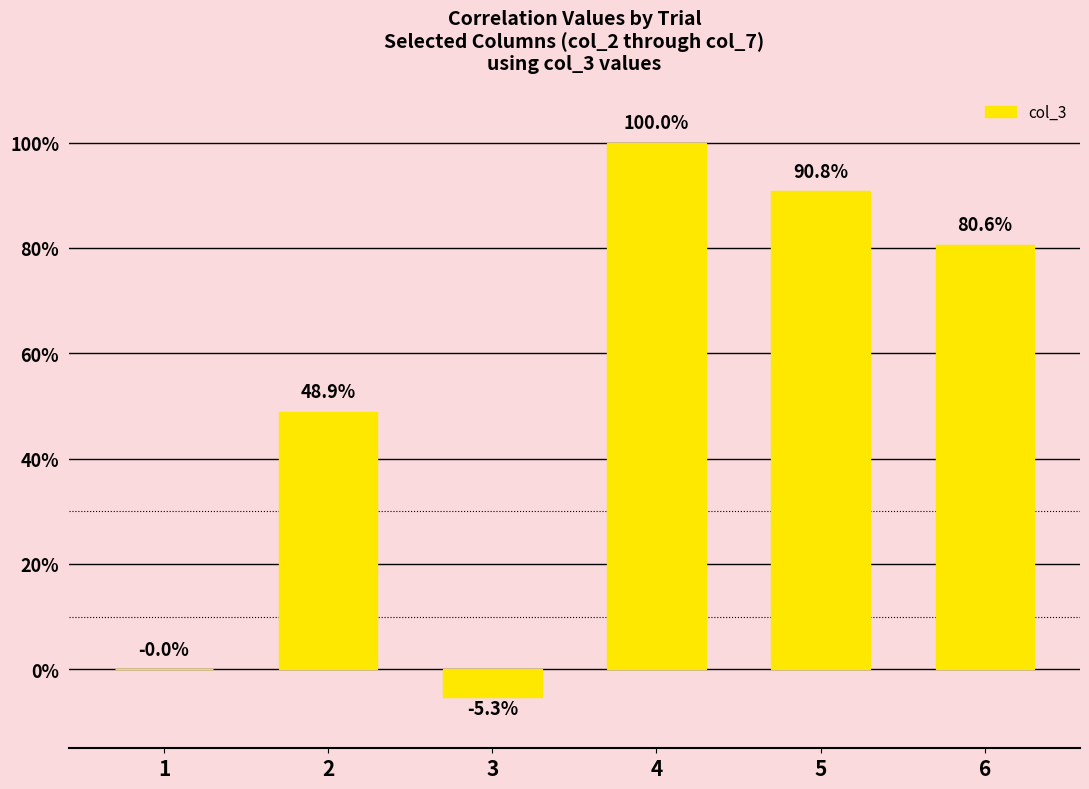

List the labels in order of value, largest first.

4, 5, 6, 2, 1, 3